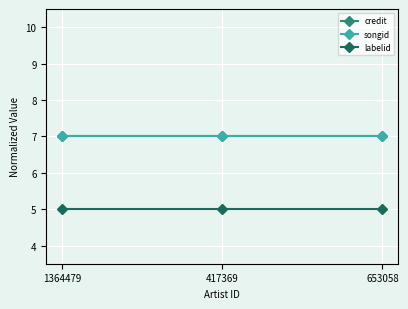

What is the label of the 2nd point from the right?

417369